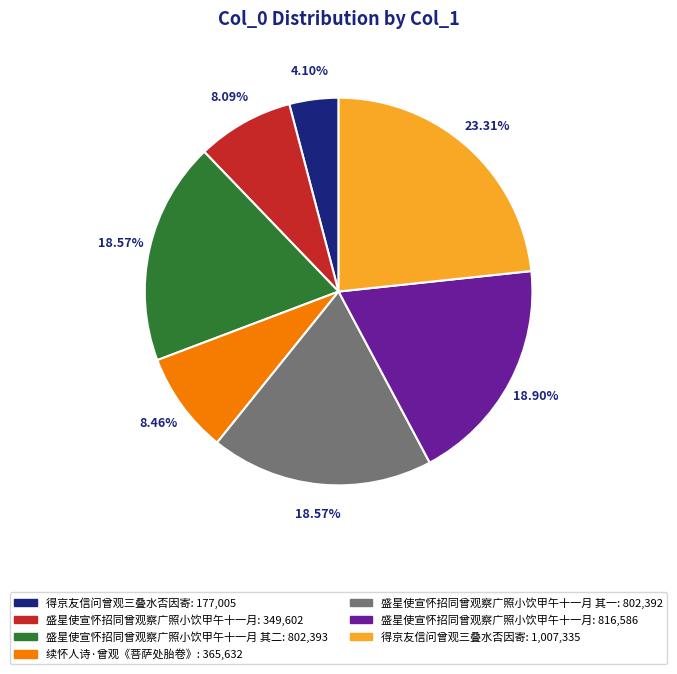

Is there any slice that represents more than half of the pie?

No